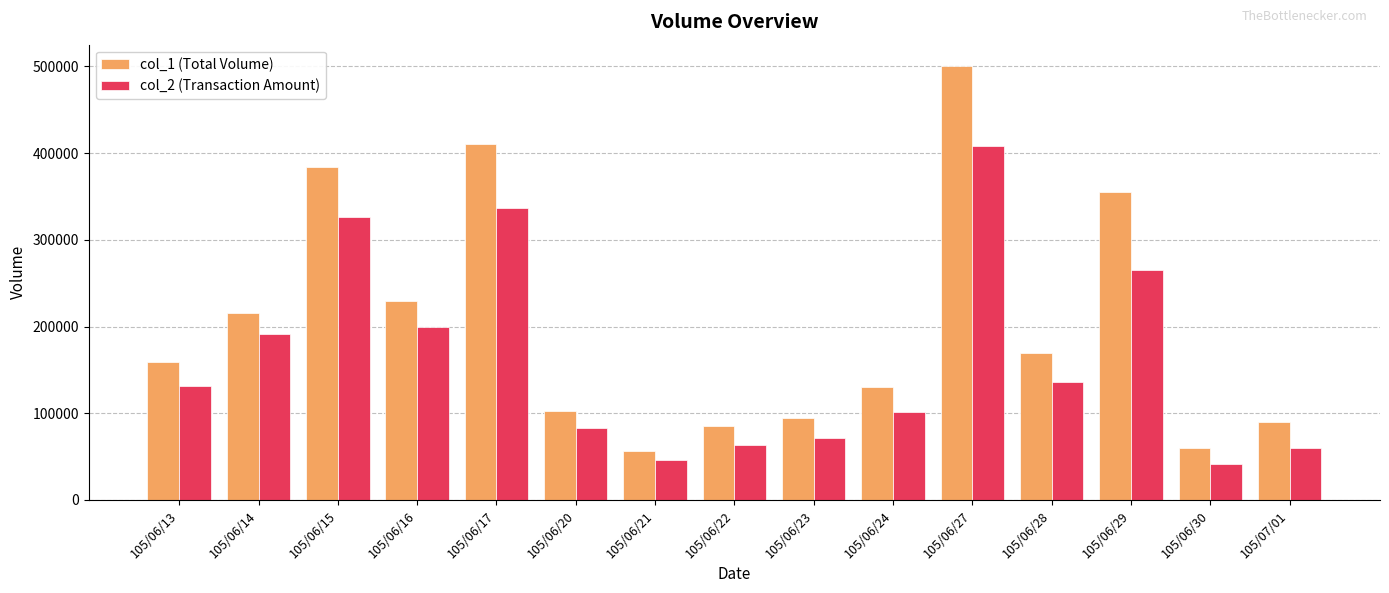

Rank the series by their maximum value, from lowest to highest.

col_2 (Transaction Amount), col_1 (Total Volume)